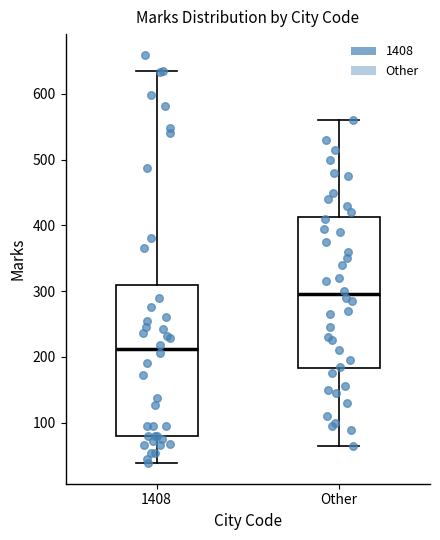

Where is the lower edge of the box for 1408 on the y-axis? The values are not printed on the chart, so give them approximately, as read against the axis.

80